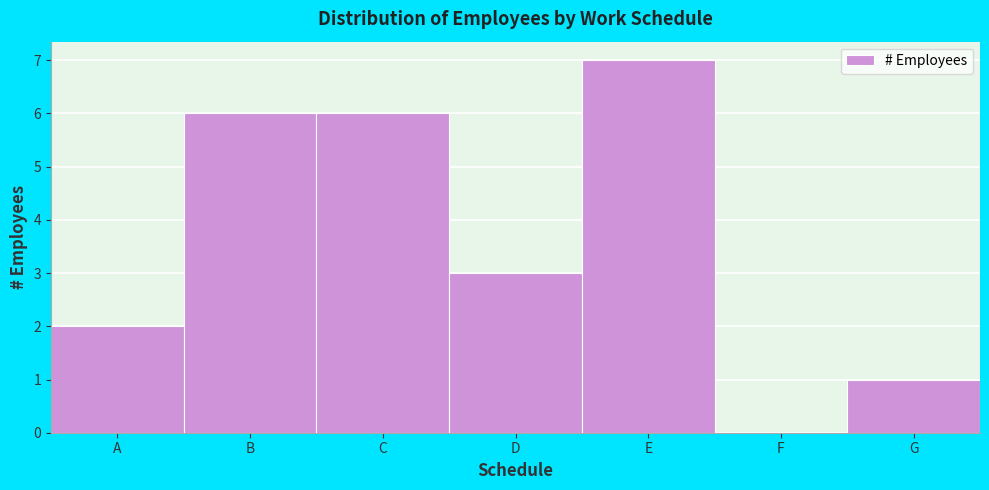

Reading left to right, extract all data points from this chart.

A=2	B=6	C=6	D=3	E=7	F=0	G=1